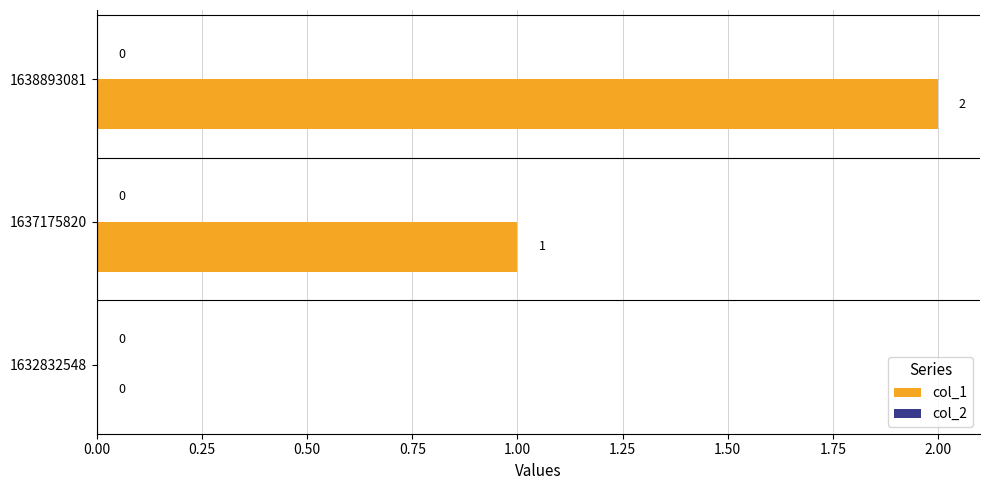

Where is the data nearest to the value 1?

1637175820